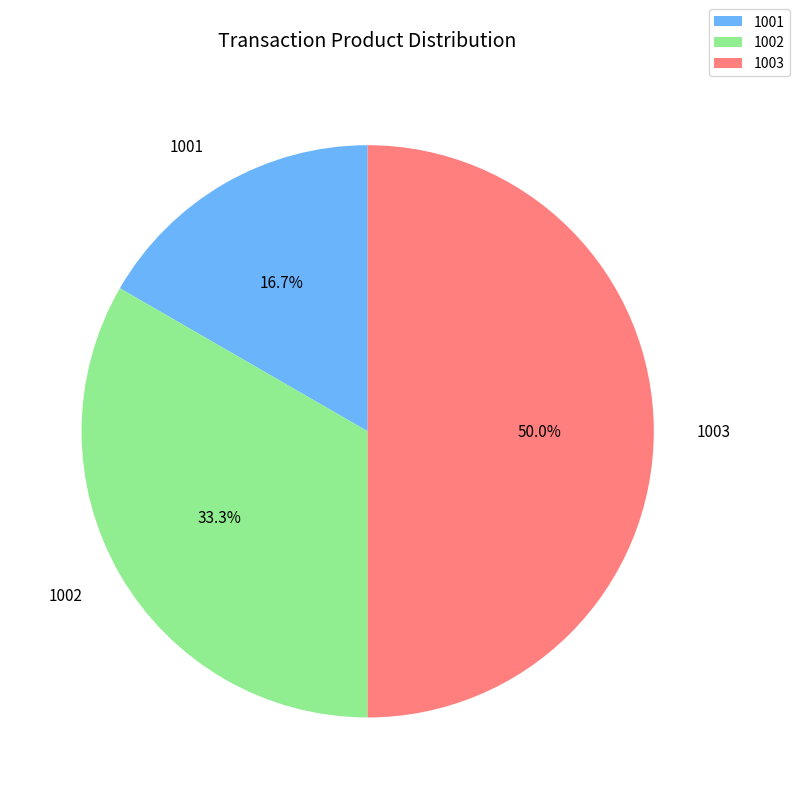

What is the total percentage of 1002 and 1001?

50.0%